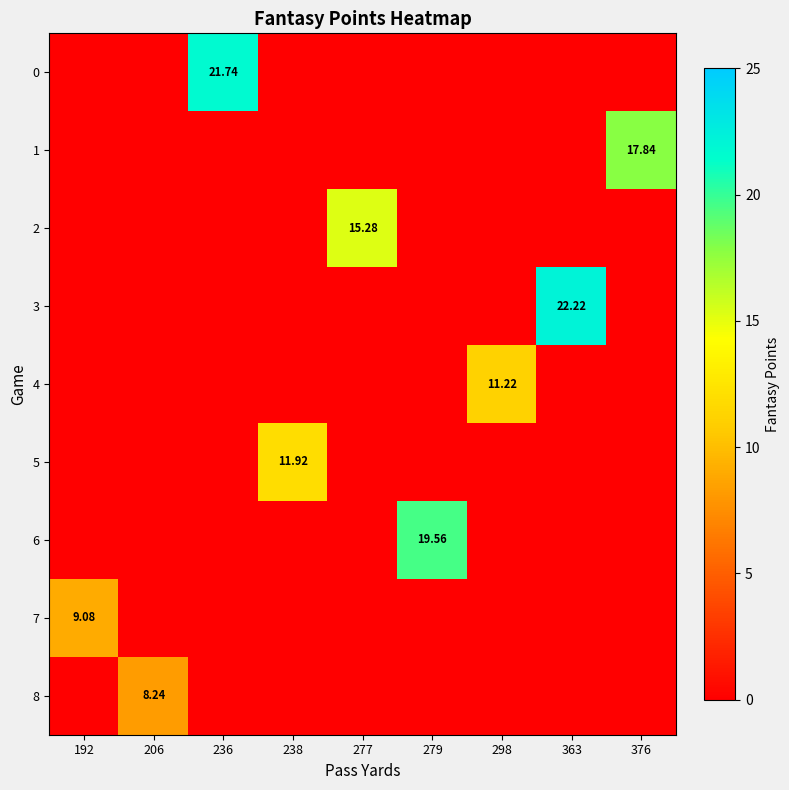

What is the average value of the 1 series?

2.0